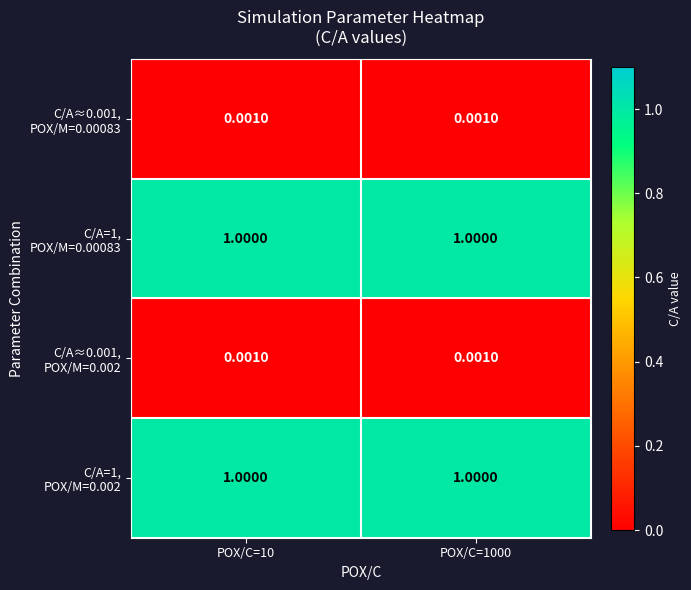

How many categories are shown in the chart?

2